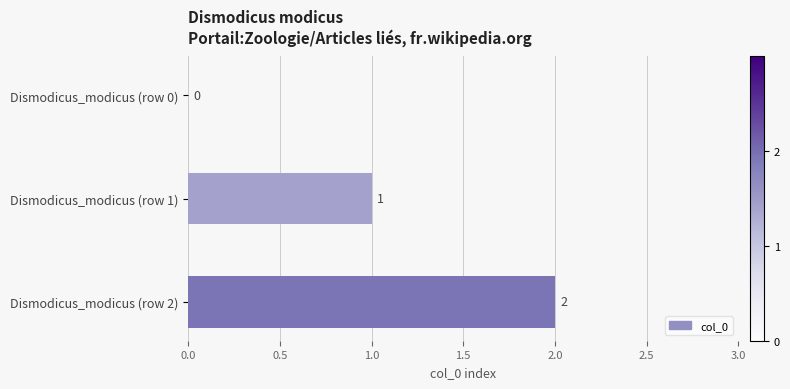

Between Dismodicus_modicus (row 0) and Dismodicus_modicus (row 1), which is larger?

Dismodicus_modicus (row 1)